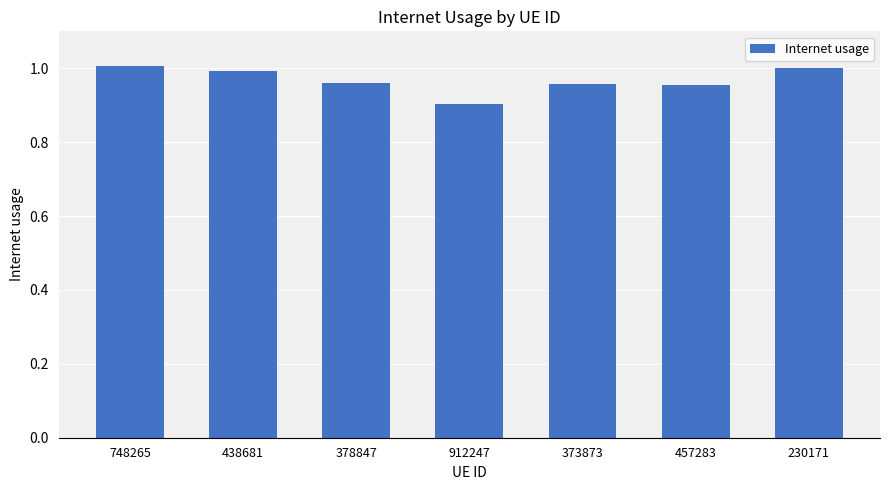

Which category has the lowest value across all series?

912247